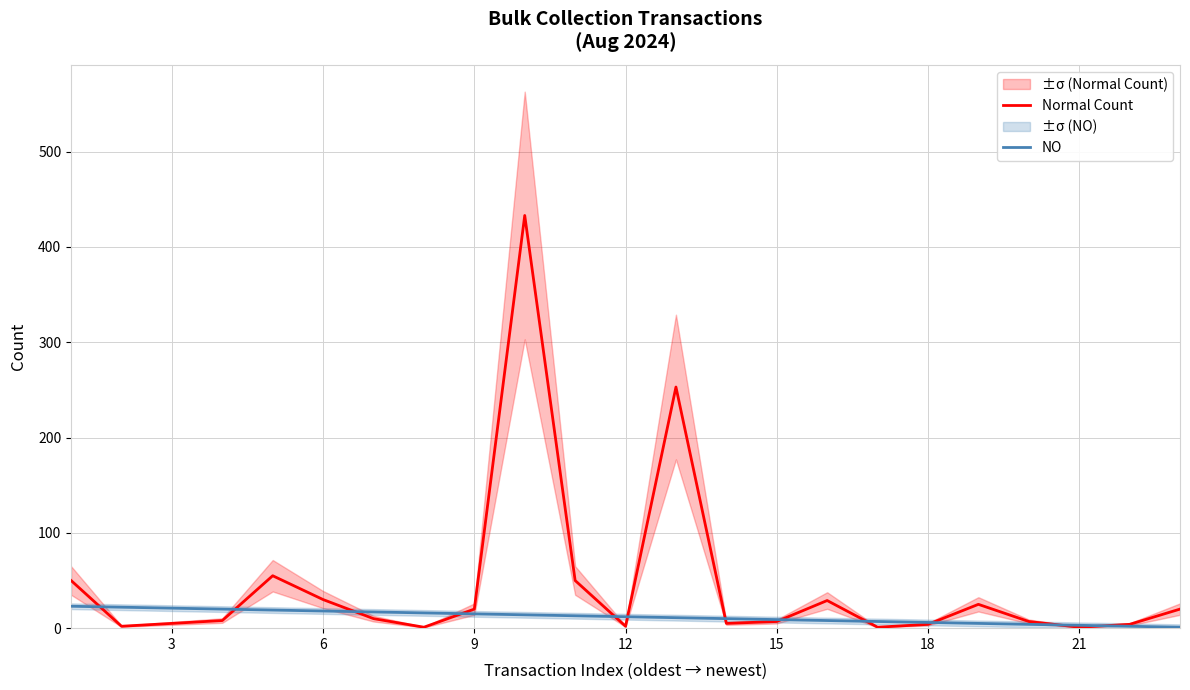

True or false: Normal Count has more than 0 points higher than both neighbors.

True